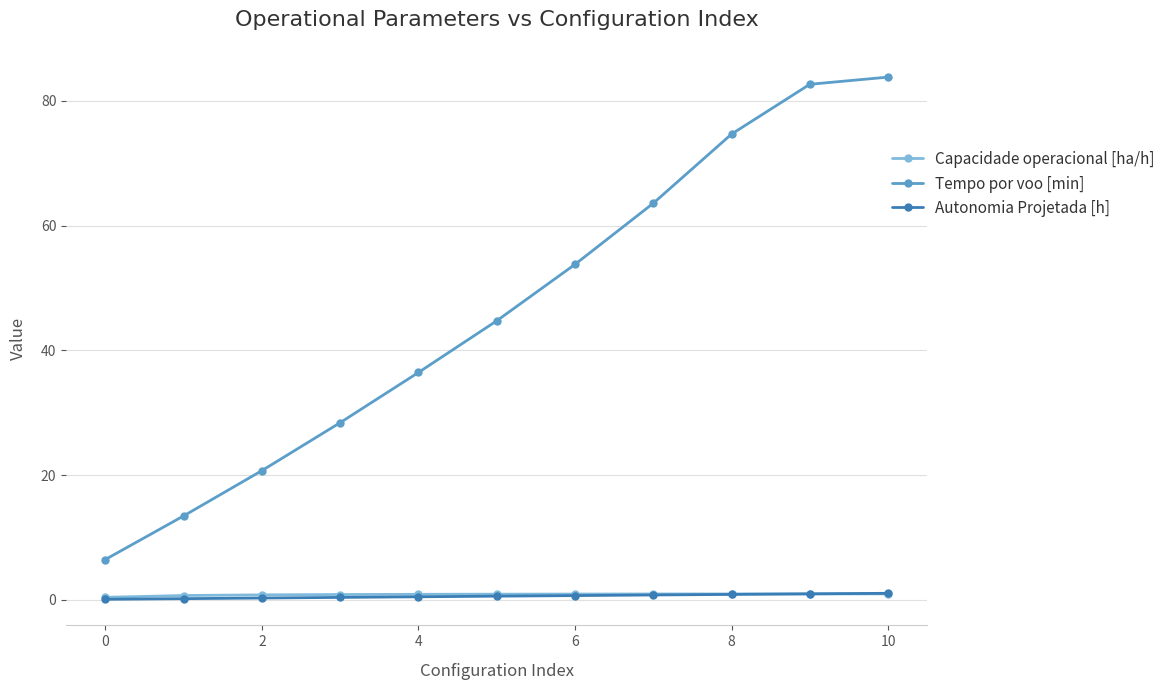

Which series has the largest range (max minus min)?

Tempo por voo [min]